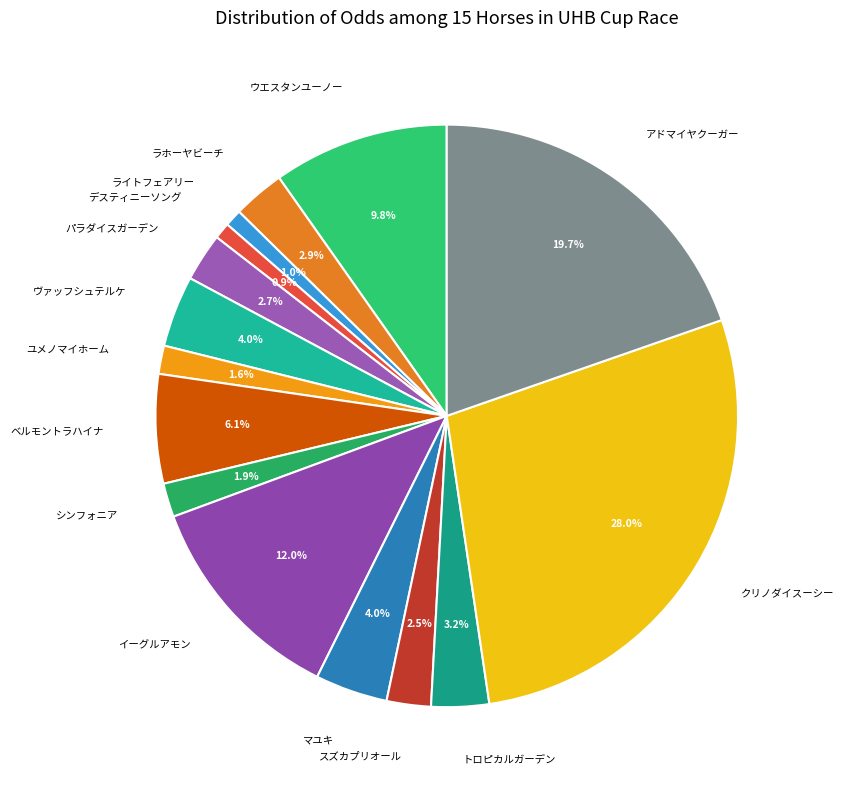

How many slices are in this pie chart?

15